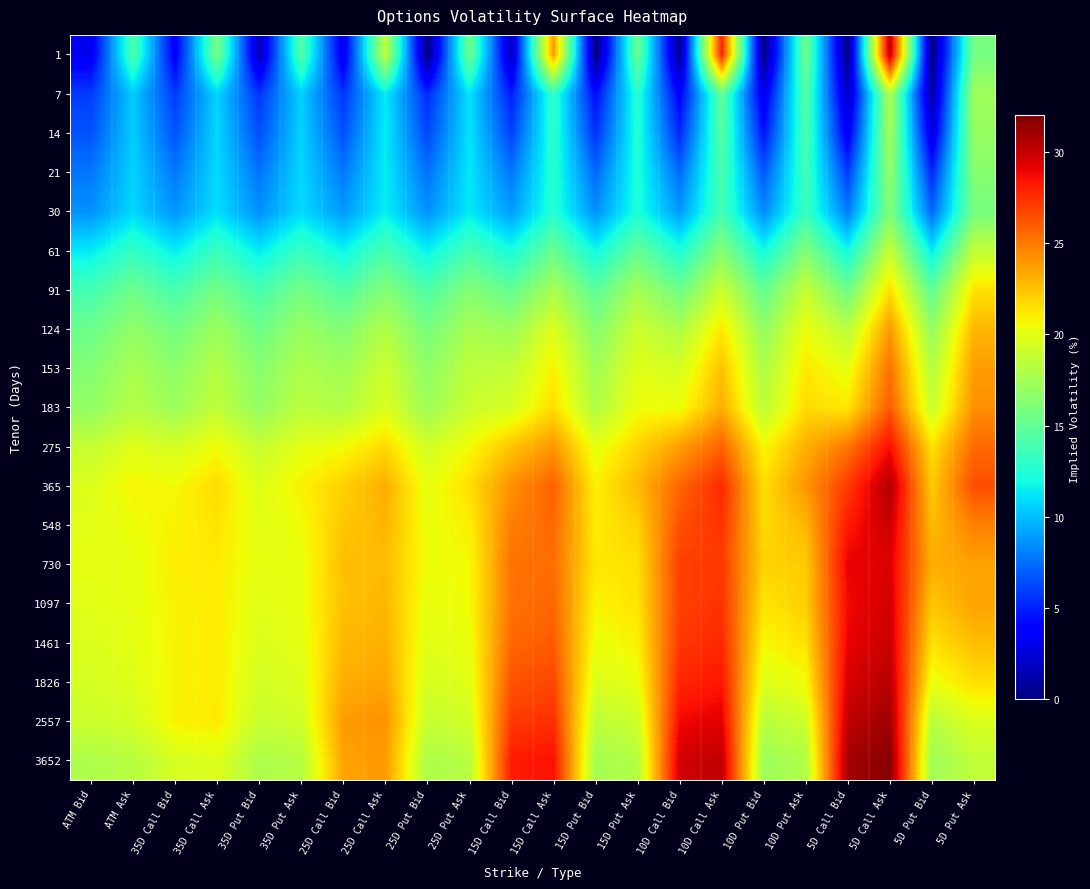

What is the total value across all series at 25D Call Bid?

313.2